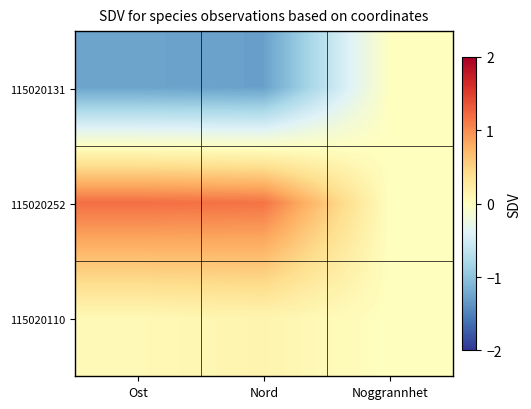

Reading right to left, list all the values displayed in this chart.

115020131: Noggrannhet=0.0	Nord=-1.3	Ost=-1.3
115020252: Noggrannhet=0.0	Nord=1.2	Ost=1.2
115020110: Noggrannhet=0.0	Nord=0.1	Ost=0.1